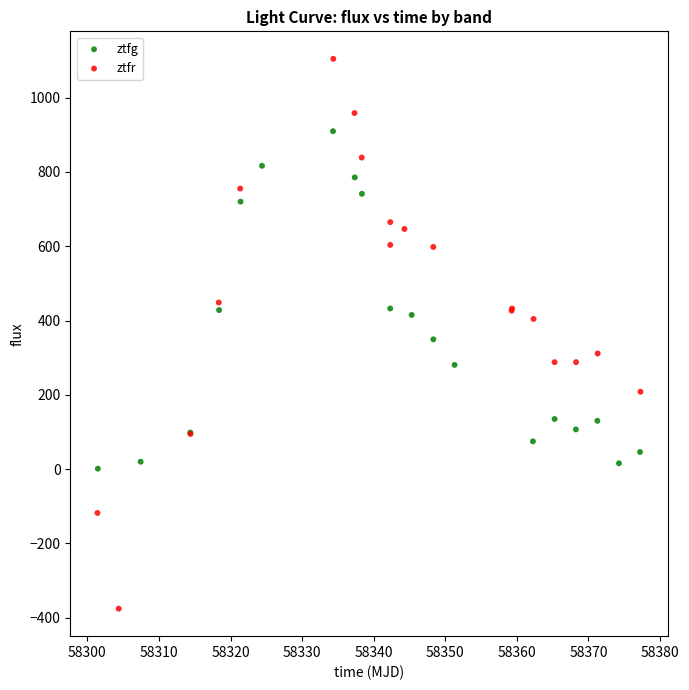

Which series has the widest spread of Y values?

ztfr